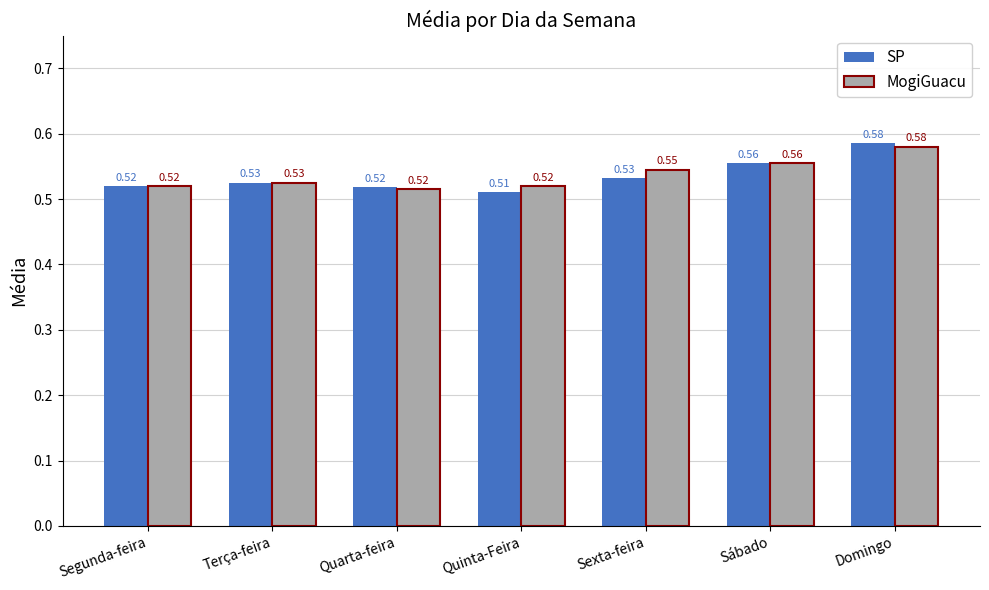

Which series has the largest total across all categories?

MogiGuacu